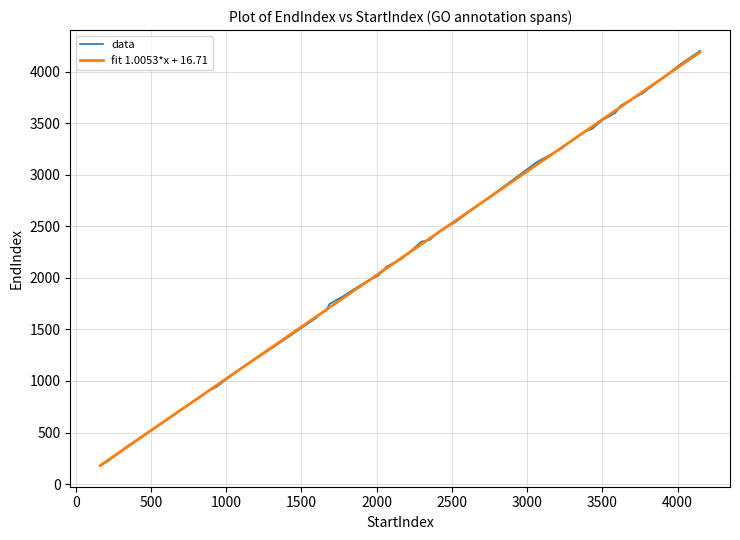

What is the difference between the values at 934 and 886?

33